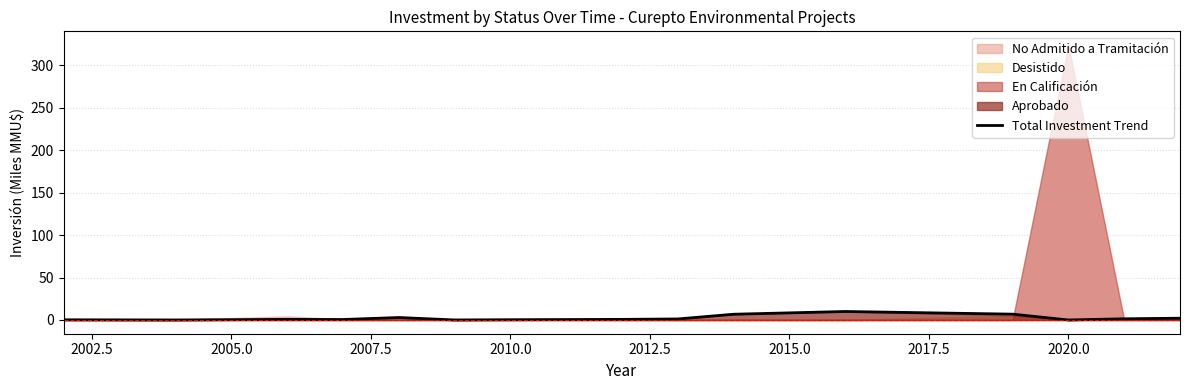

What is the maximum value for Total Investment Trend?

10.0